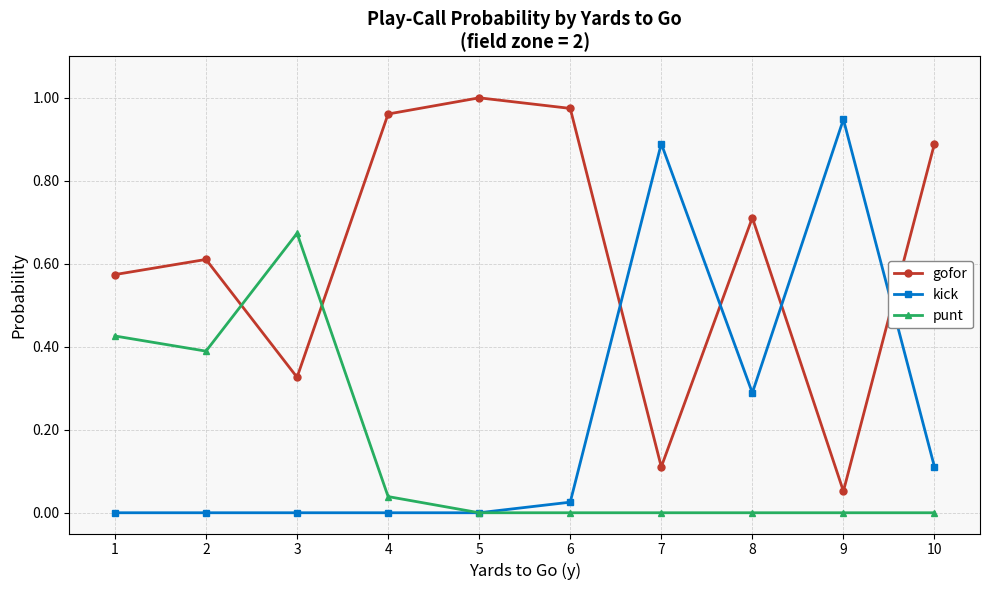

Which series changed the most between 3 and 10?

punt